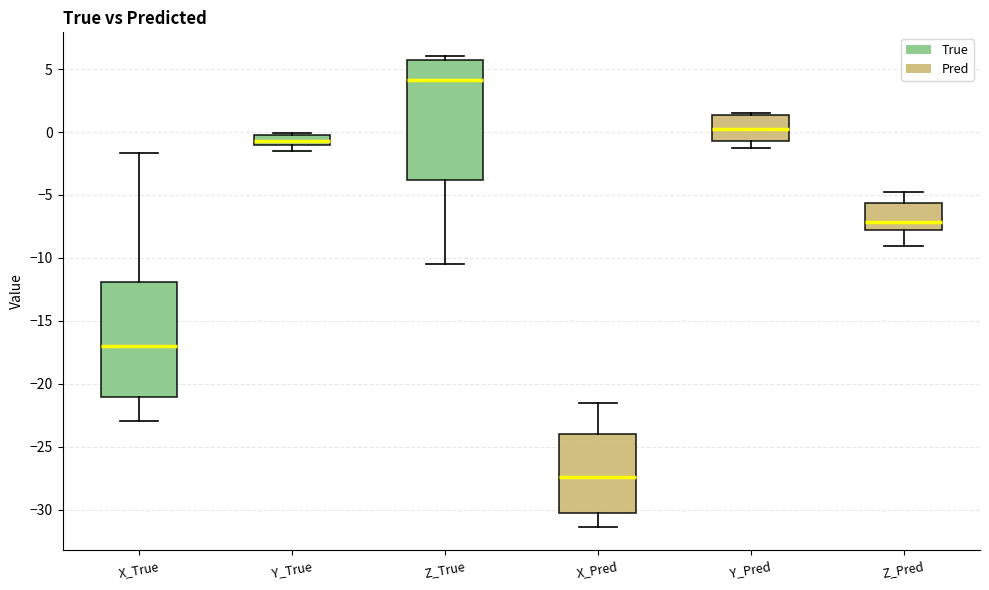

Reading left to right, read every box against the y-axis: the position of its median line, the range the box covers, and the ends of its whiskers. The values are not printed on the chart, so give them approximately, as read against the axis.

X_True: median -17.0, box -21.0 to -12.0, whiskers -23.0 to -1.5
Y_True: median -0.5 (inside the box), box -1.0 to -0.5, whiskers -1.5 to 0.0
Z_True: median 4.0, box -4.0 to 5.5, whiskers -10.5 to 6.0
X_Pred: median -27.5, box -30.5 to -24.0, whiskers -31.5 to -21.5
Y_Pred: median 0.0, box -0.5 to 1.5, whiskers -1.5 to 1.5 (just above the box's upper edge)
Z_Pred: median -7.0, box -8.0 to -5.5, whiskers -9.0 to -4.5